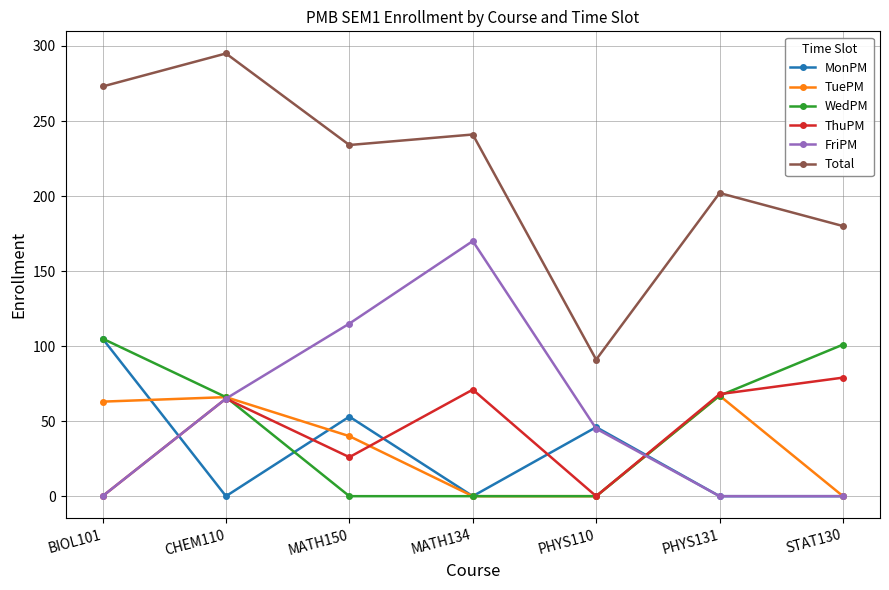

What is the average value of the WedPM series?

48